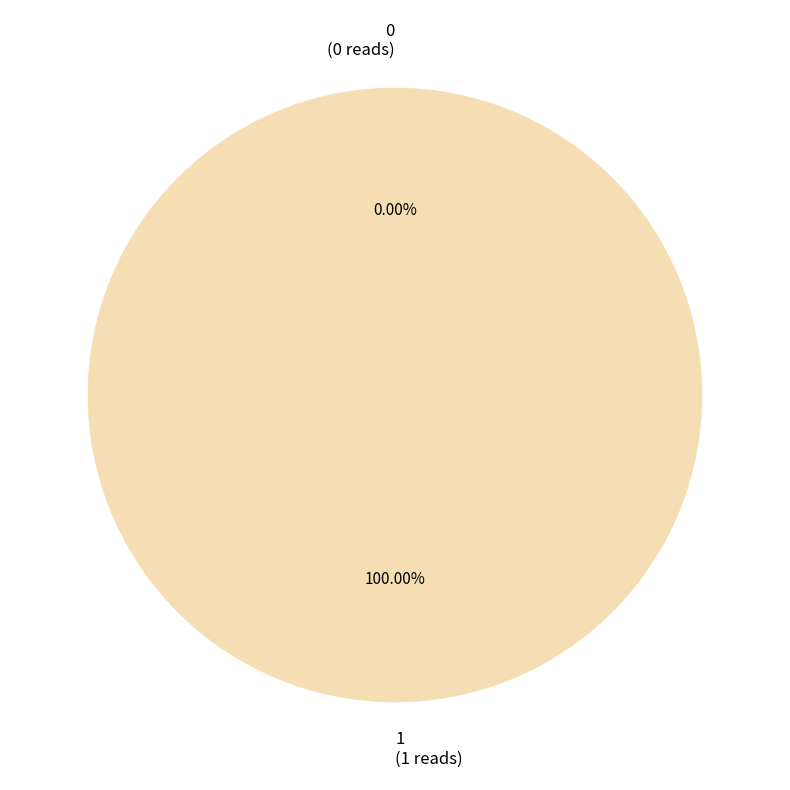

Is there any slice that represents more than half of the pie?

Yes